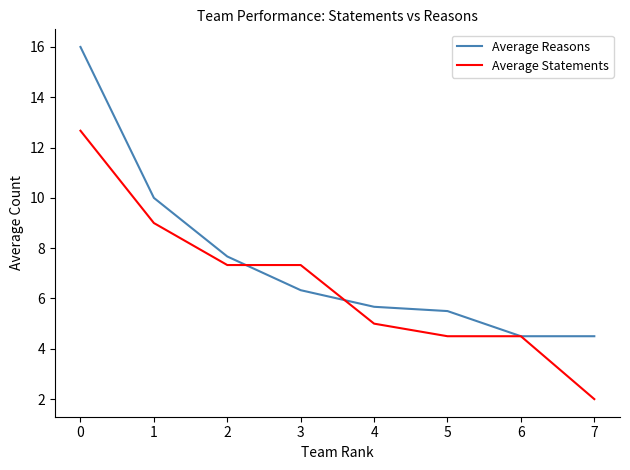

Reading left to right, extract all data points from this chart.

Average Reasons: 0=16.0	1=10.0	2=7.7	3=6.3	4=5.7	5=5.5	6=4.5	7=4.5
Average Statements: 0=12.7	1=9.0	2=7.3	3=7.3	4=5.0	5=4.5	6=4.5	7=2.0